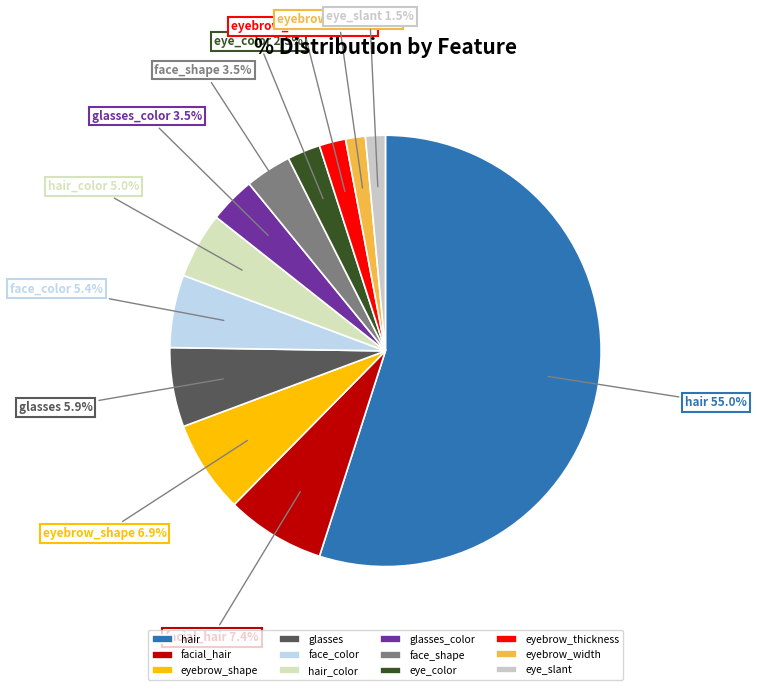

Do eye_slant and facial_hair together represent more than half of the pie?

No